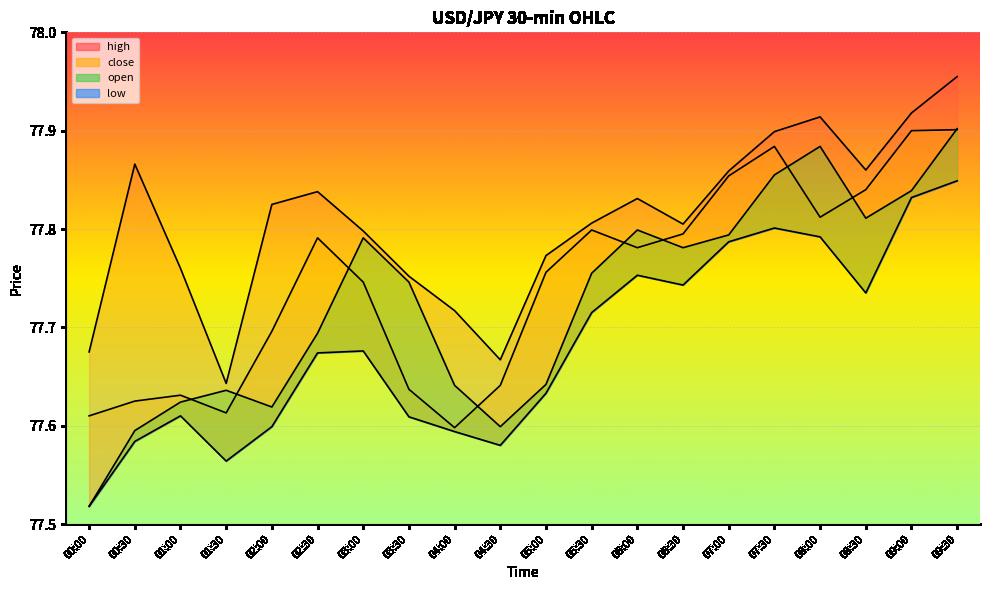

The close series shows 22.8 at 01:30. True or false?

False